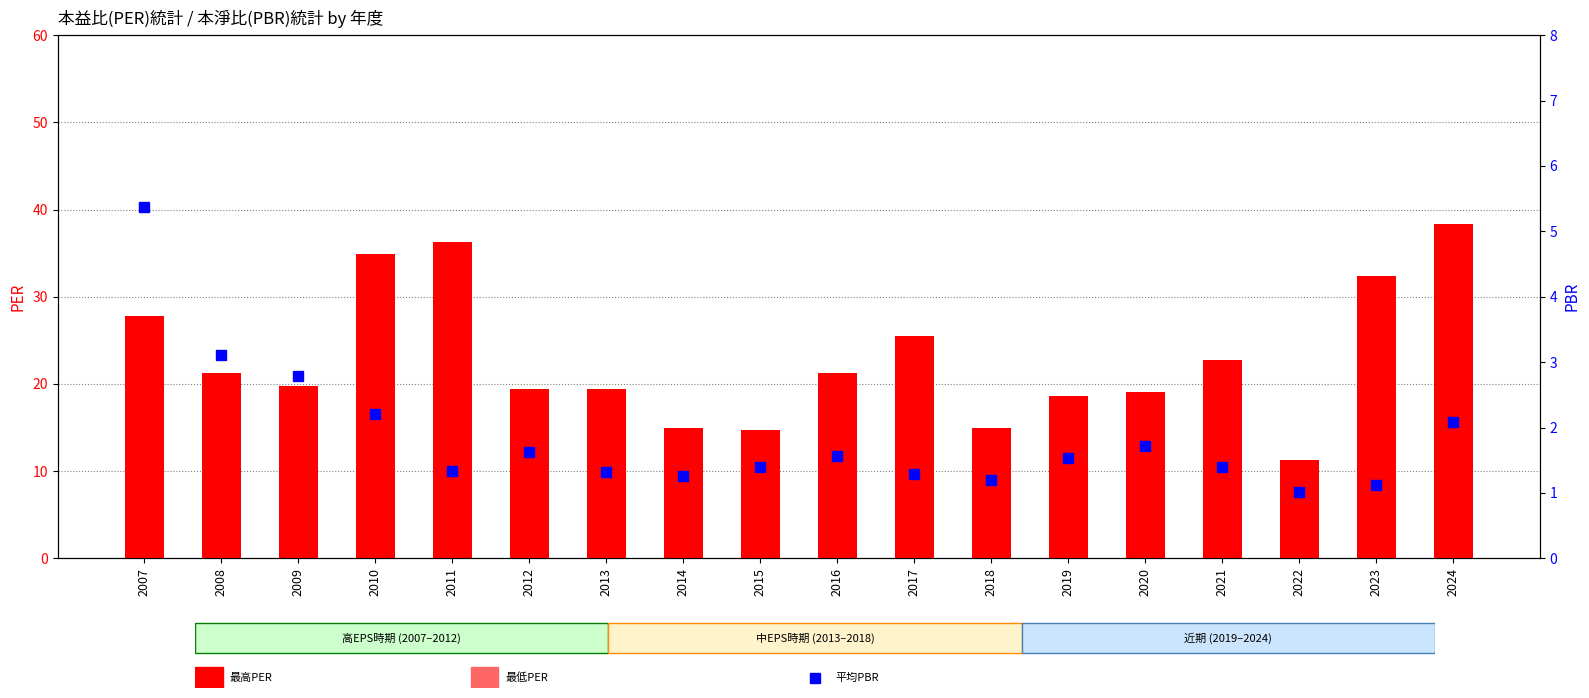

What is the difference between the highest and lowest values at 2014?

13.7